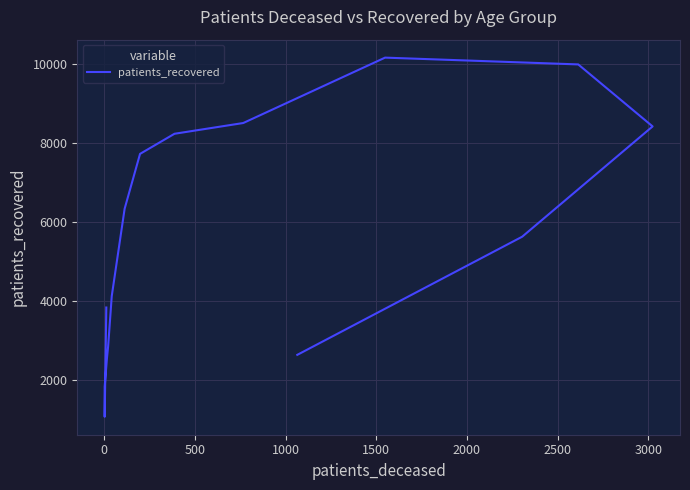

What is the difference between the second highest and second lowest values?

8156